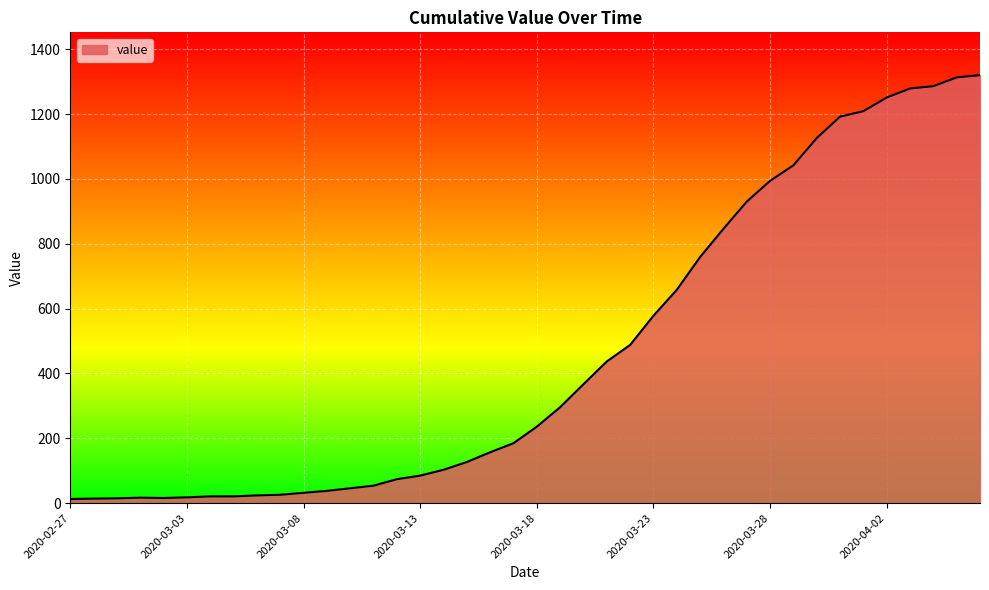

What is the difference between the maximum and minimum values?

1307